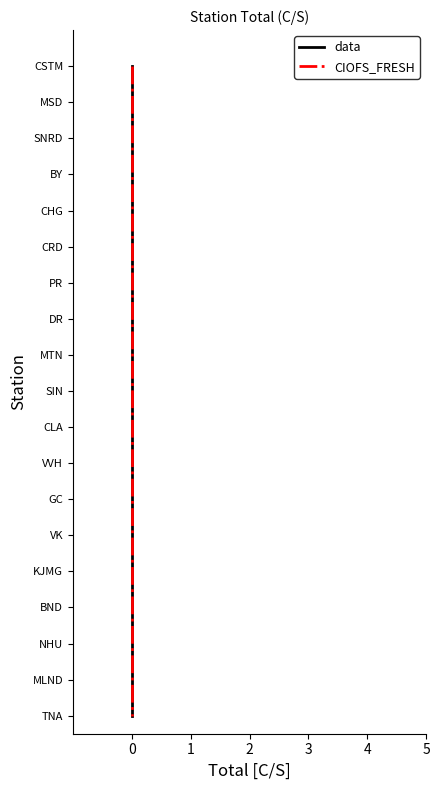

True or false: data has more than 0 points higher than both neighbors.

False